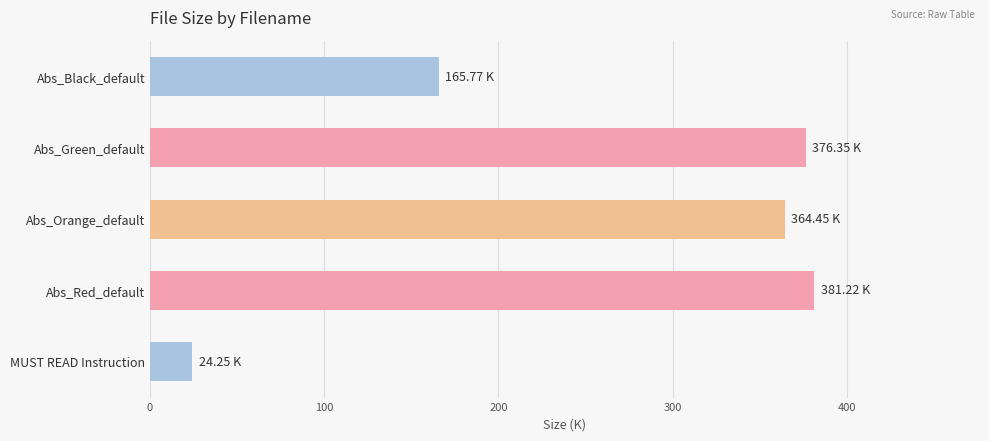

What is the label of the 2nd bar from the top?

Abs_Green_default